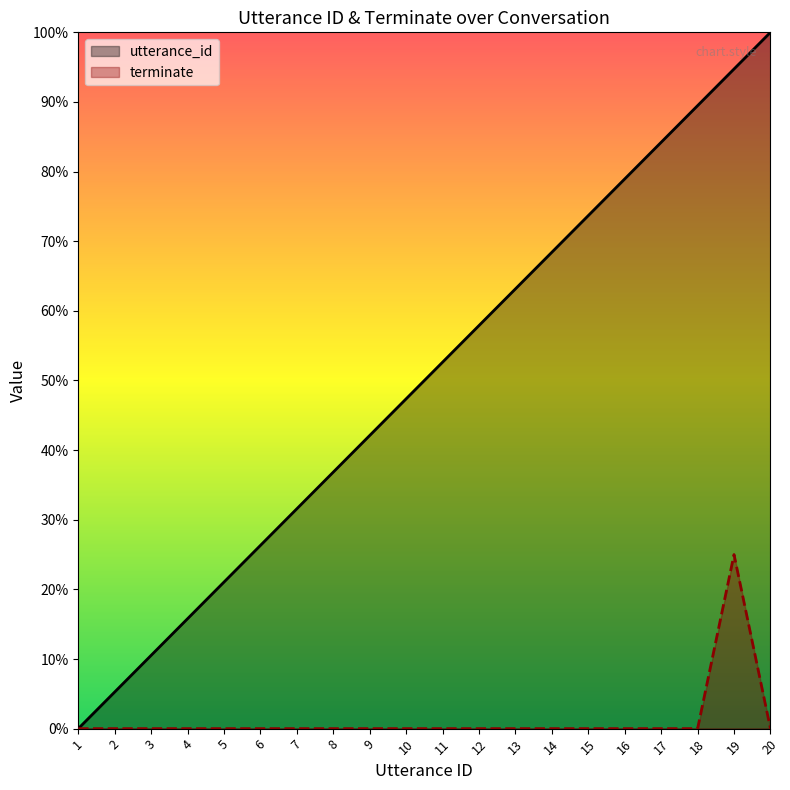

True or false: utterance_id and terminate intersect in this chart.

False